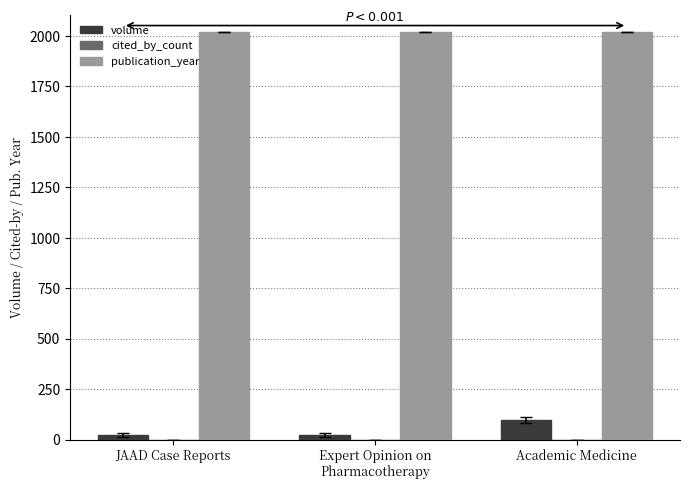

How many bars are there in each group?

2